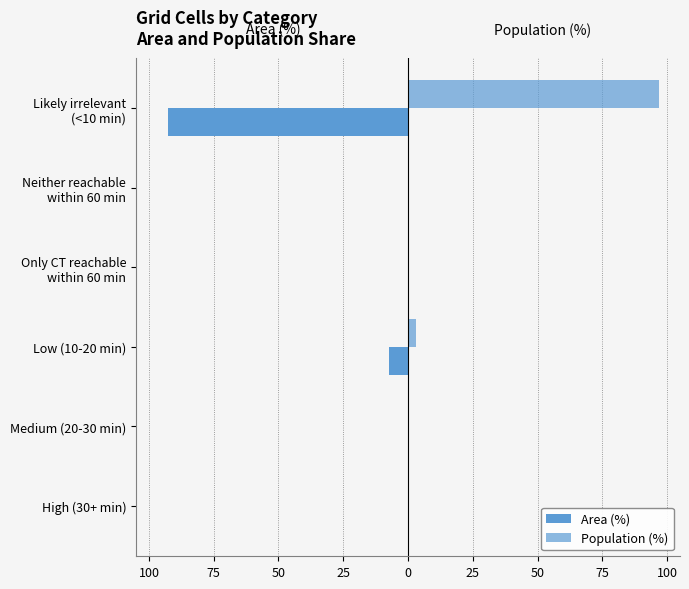

What is the difference between the maximum and minimum values in the Population (%) series?

97.0